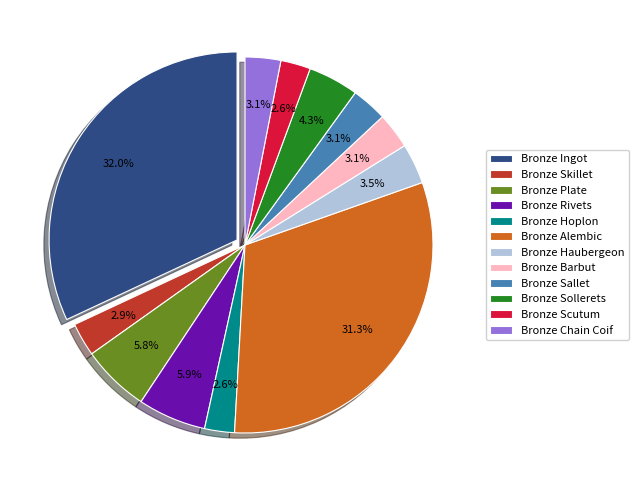

Which category has the biggest portion of the pie?

Bronze Ingot